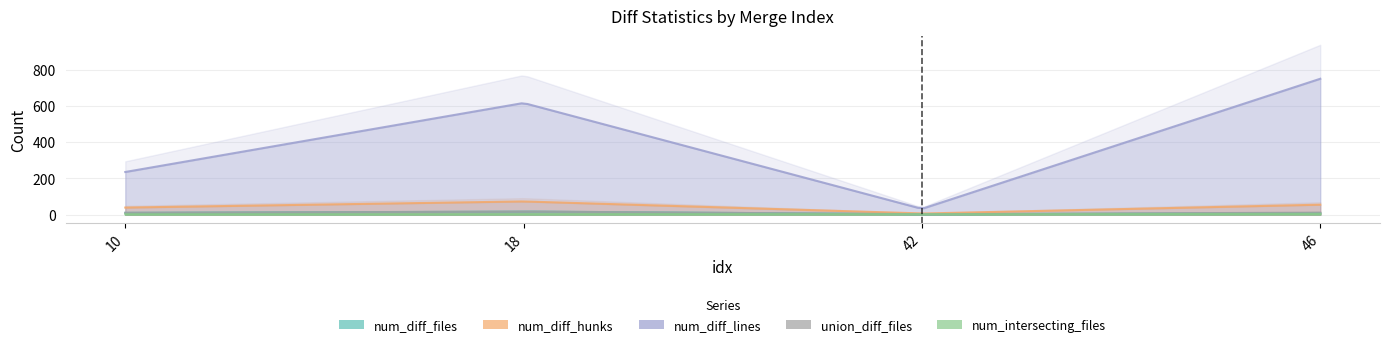

True or false: num_diff_lines and num_intersecting_files cross at least once.

False